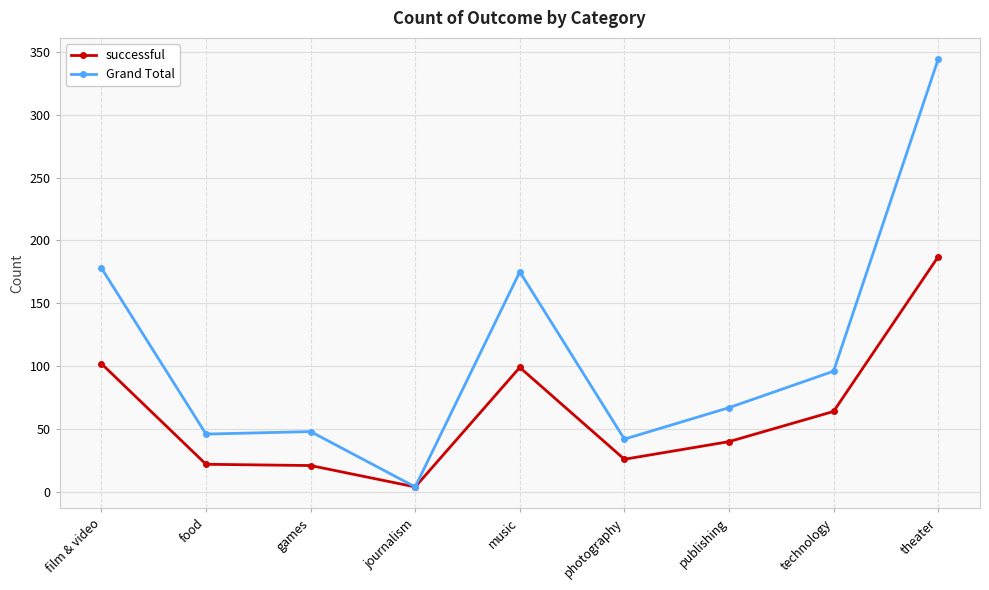

What is the minimum value for Grand Total?

4